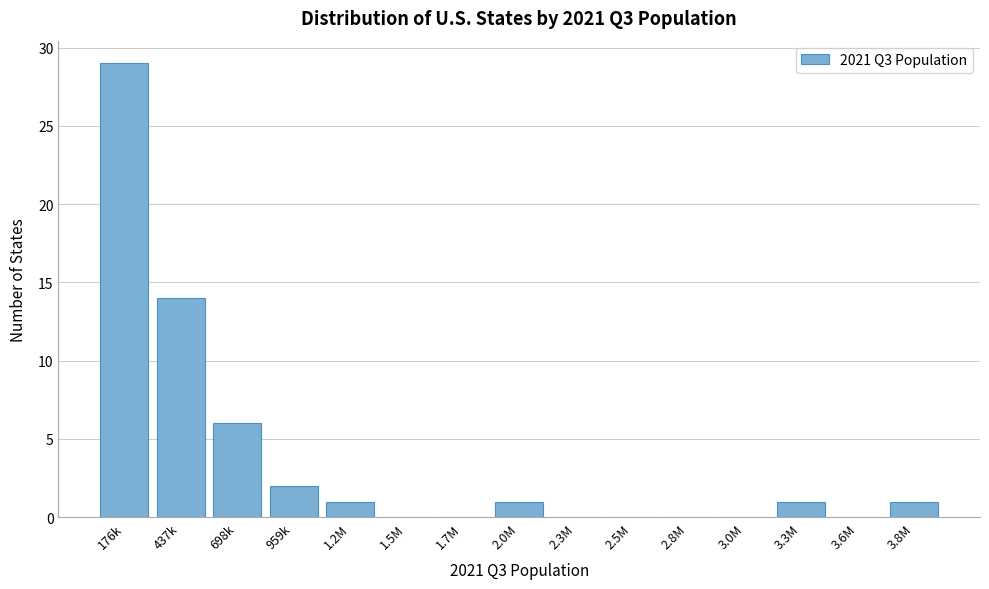

Reading left to right, extract all data points from this chart.

176k=29	437k=14	698k=6	959k=2	1.2M=1	1.5M=0	1.7M=0	2.0M=1	2.3M=0	2.5M=0	2.8M=0	3.0M=0	3.3M=1	3.6M=0	3.8M=1